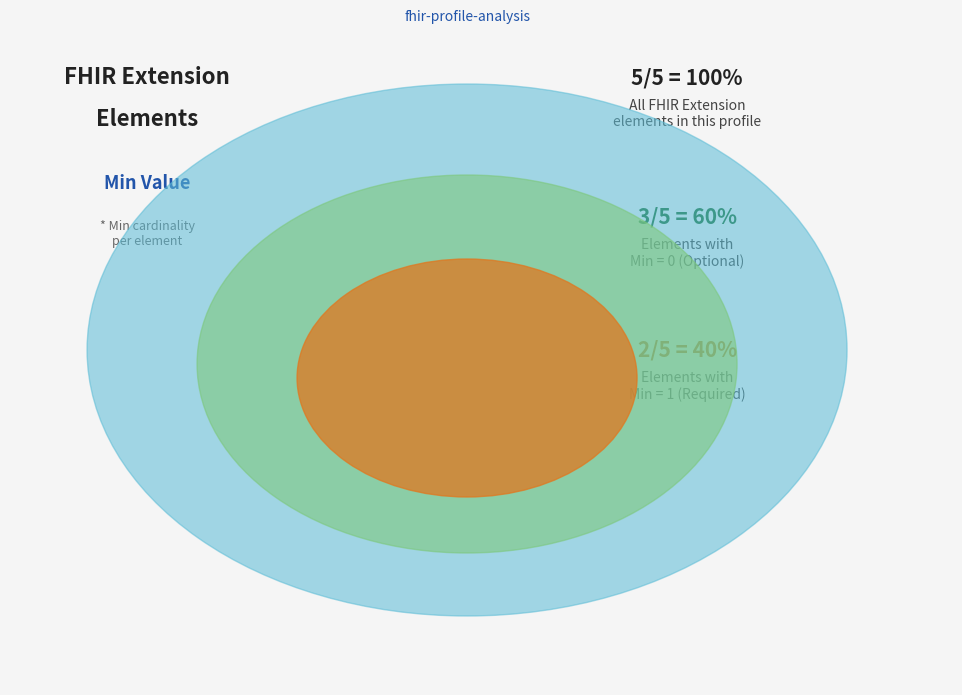

Is it true that Extension is 1% of the pie?

False